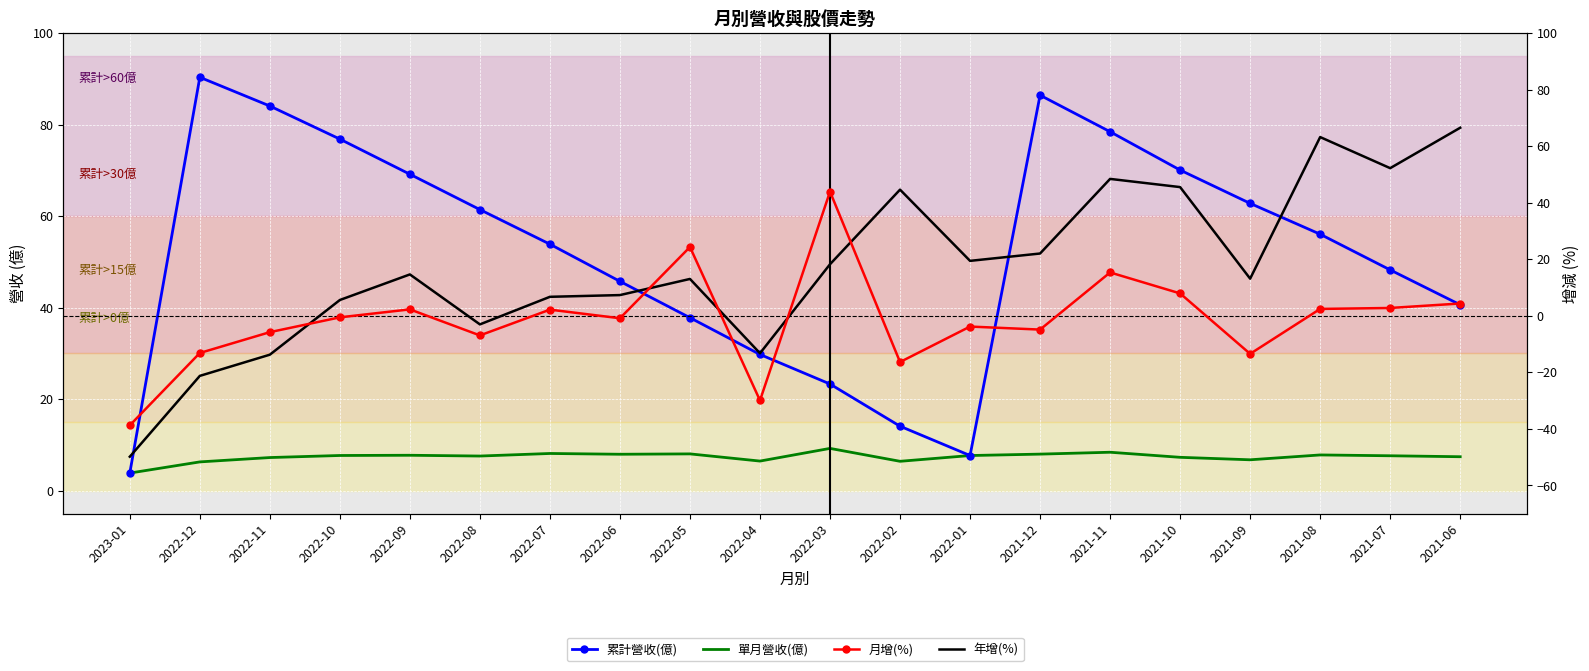

What is the difference between the second highest and second lowest values in the 單月營收(億) series?

2.1